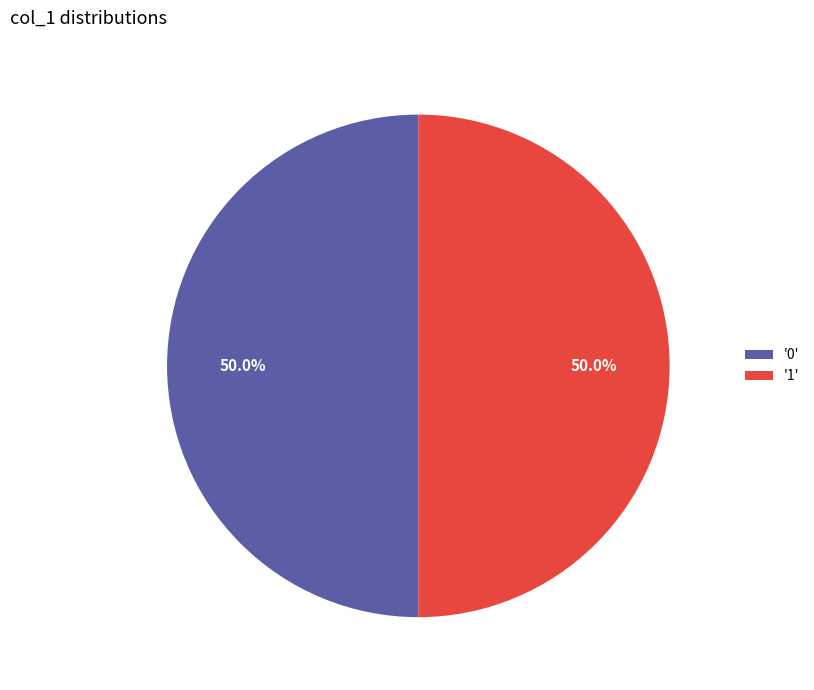

What is the ratio of the value at '0' to the value at '1'?

1.0